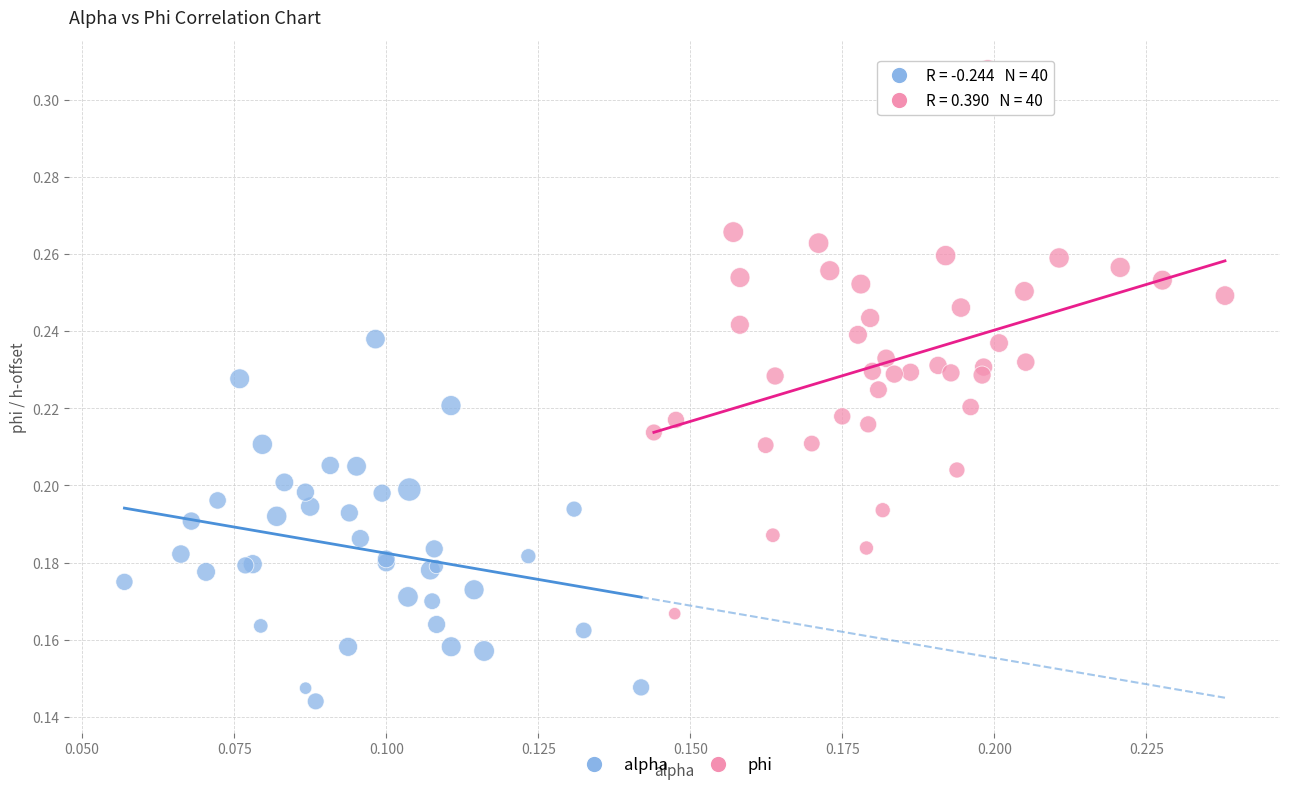

Which series reaches the minimum Y coordinate?

alpha